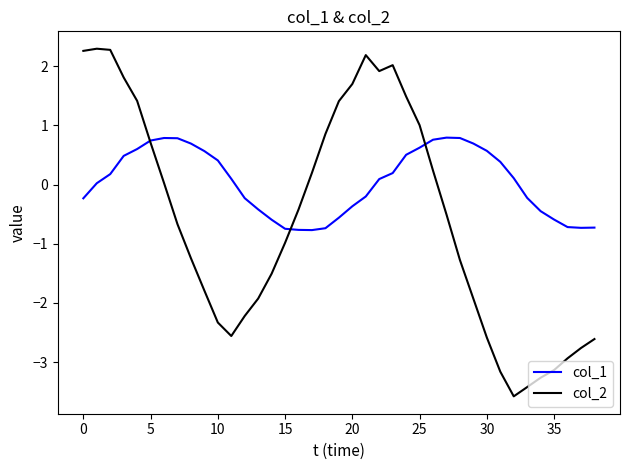

What is the maximum value shown in the chart?

2.3